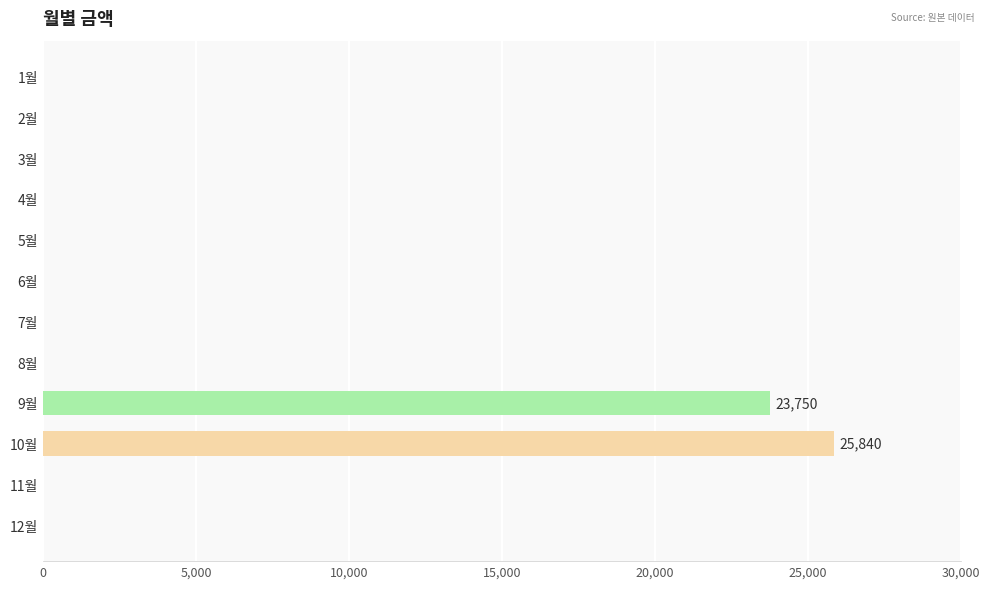

Is it true that the value at 11월 is -16088?

False